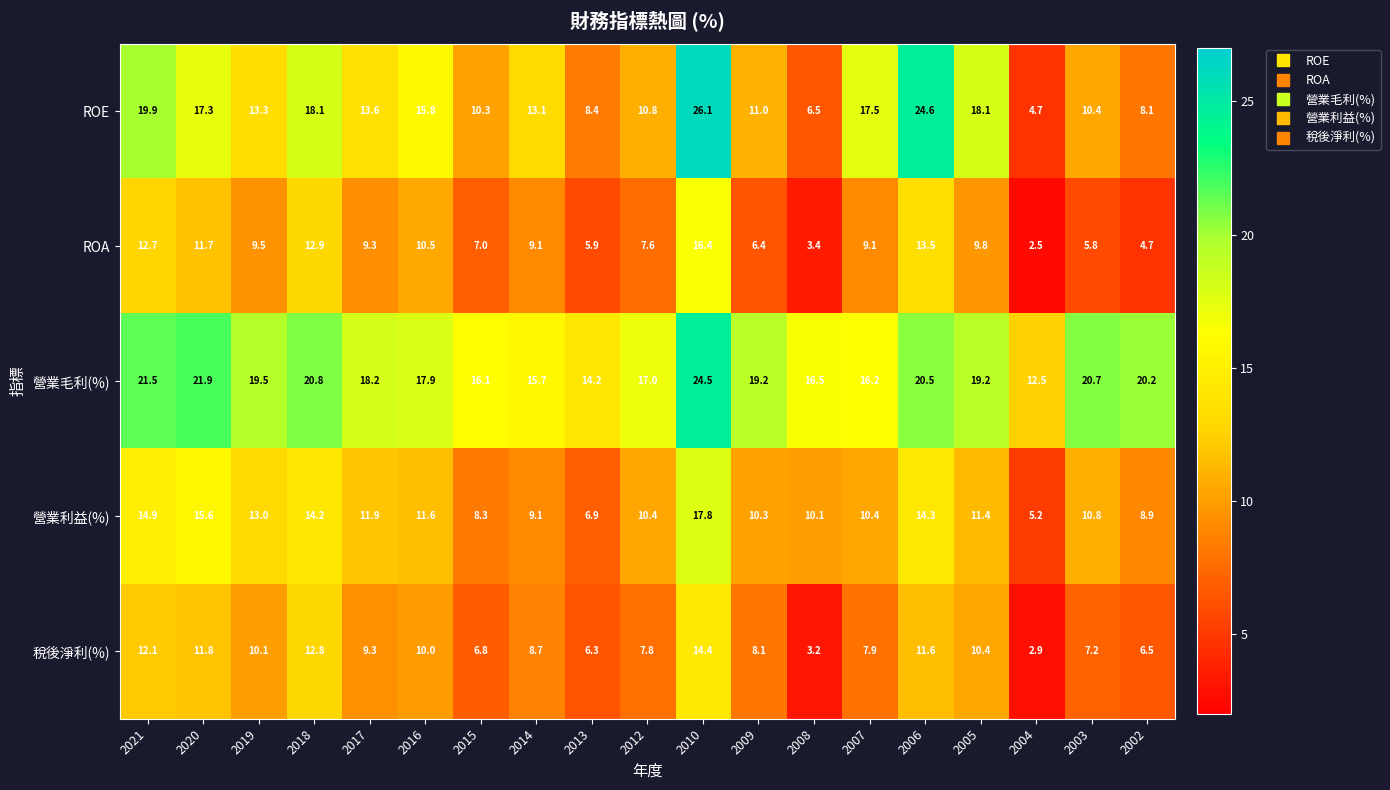

Which category has the highest value across all series?

2010